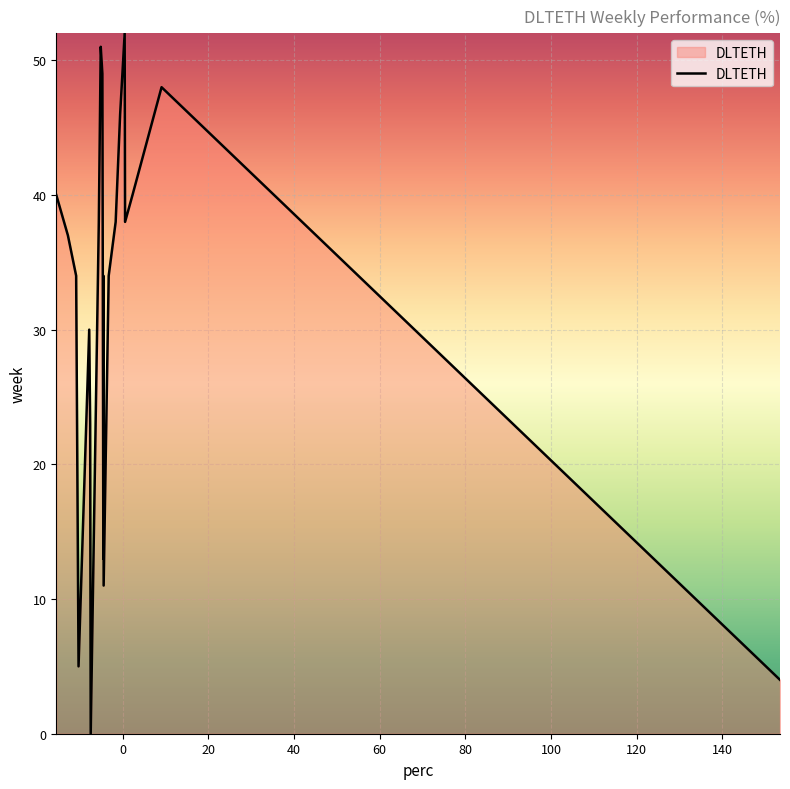

What is the difference between the maximum and minimum values?

52